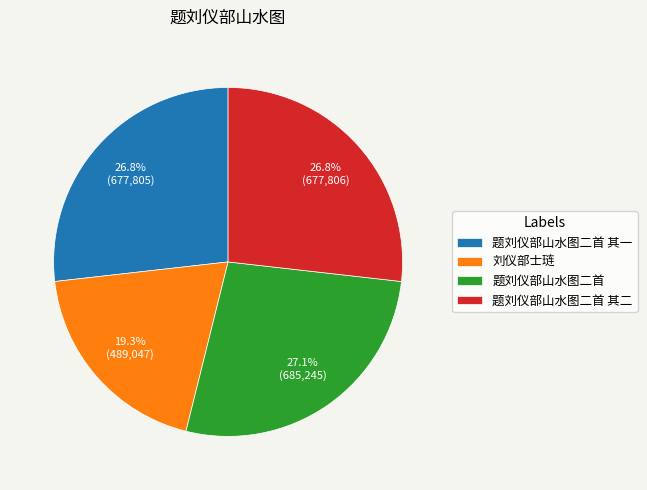

Which slice is the smallest?

刘仪部士琏